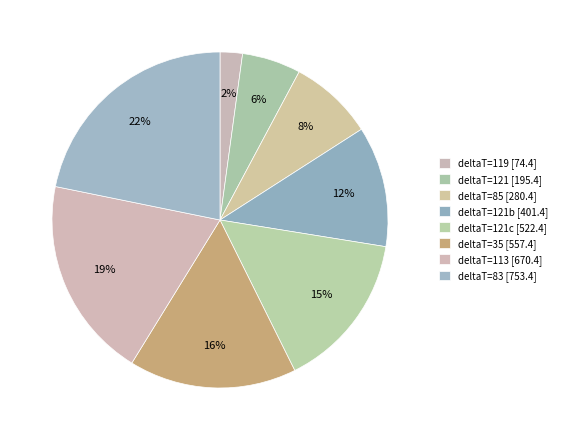

Rank the categories by value from lowest to highest.

deltaT=119 [74.4], deltaT=121 [195.4], deltaT=85 [280.4], deltaT=121b [401.4], deltaT=121c [522.4], deltaT=35 [557.4], deltaT=113 [670.4], deltaT=83 [753.4]